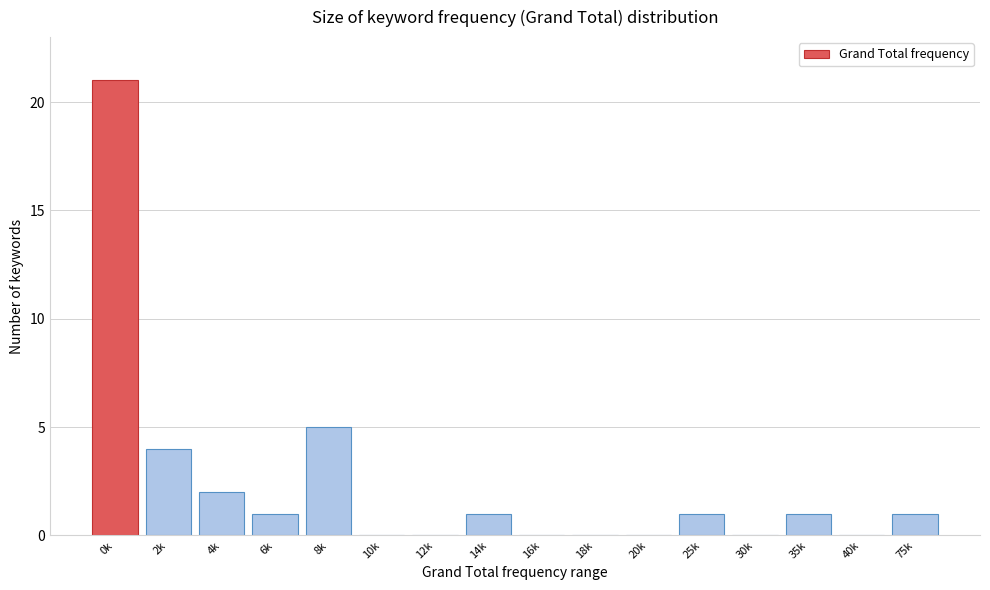

Reading right to left, what are all the values shown in this chart?

75k=1	40k=0	35k=1	30k=0	25k=1	20k=0	18k=0	16k=0	14k=1	12k=0	10k=0	8k=5	6k=1	4k=2	2k=4	0k=21